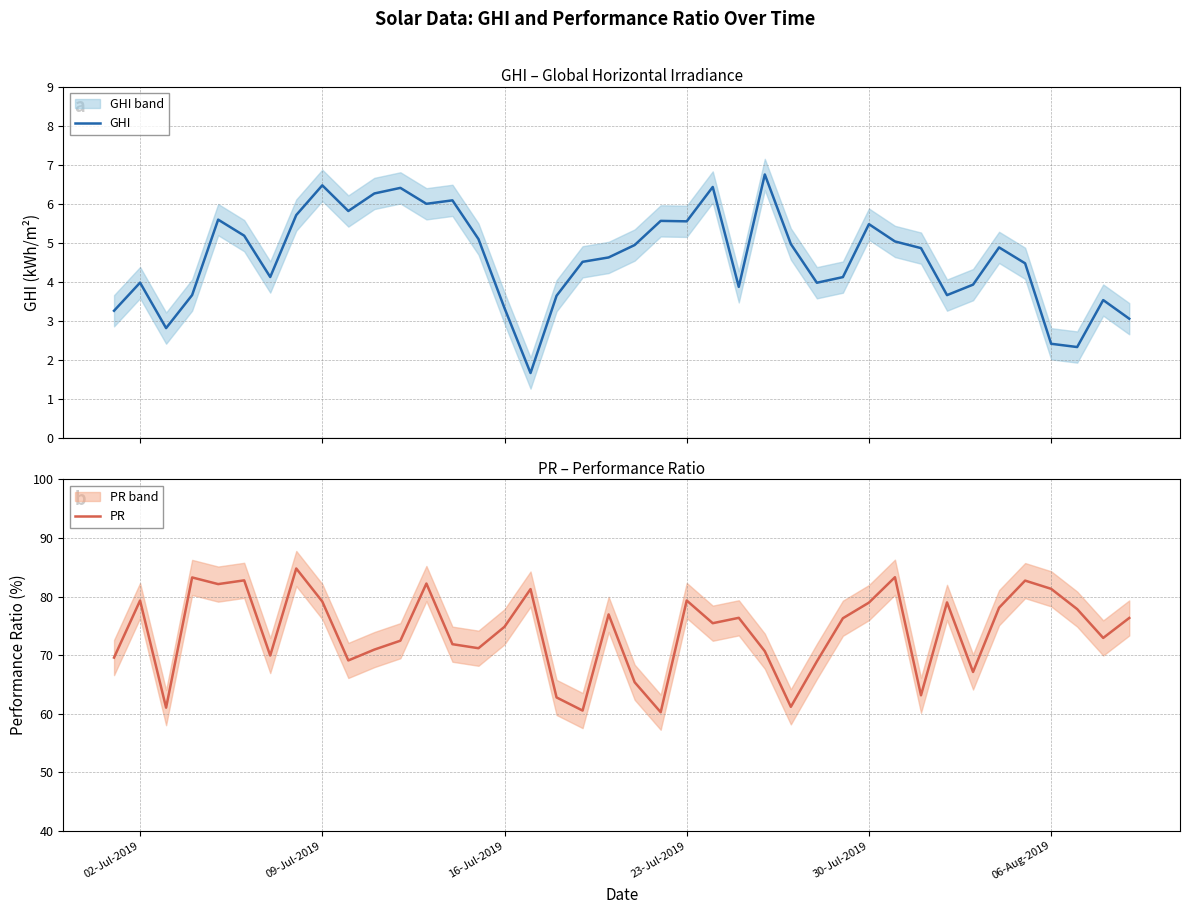

List the series in order of their overall mean, lowest first.

GHI, PR